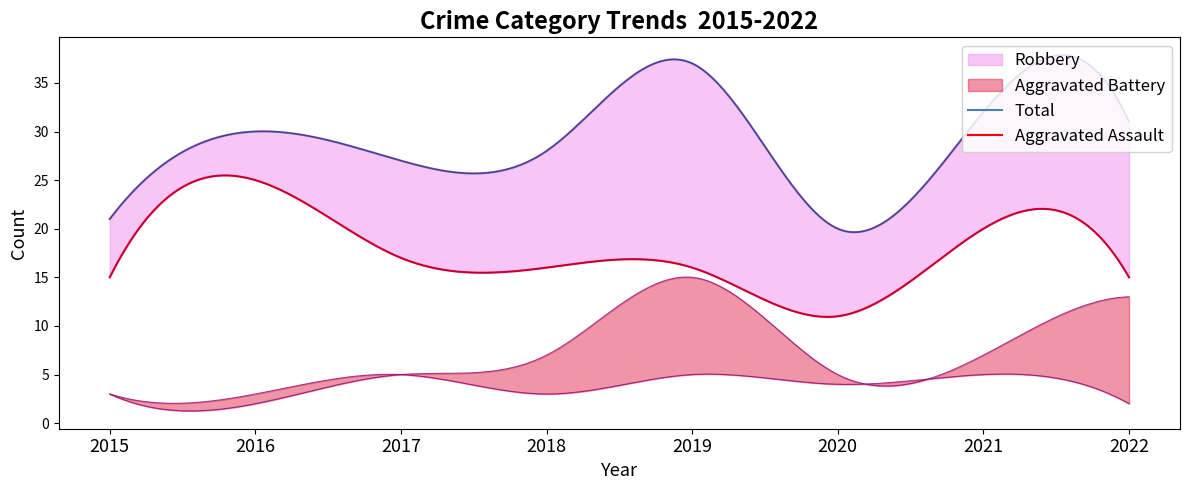

Read the Total value at 2019, to the nearest 10.

40